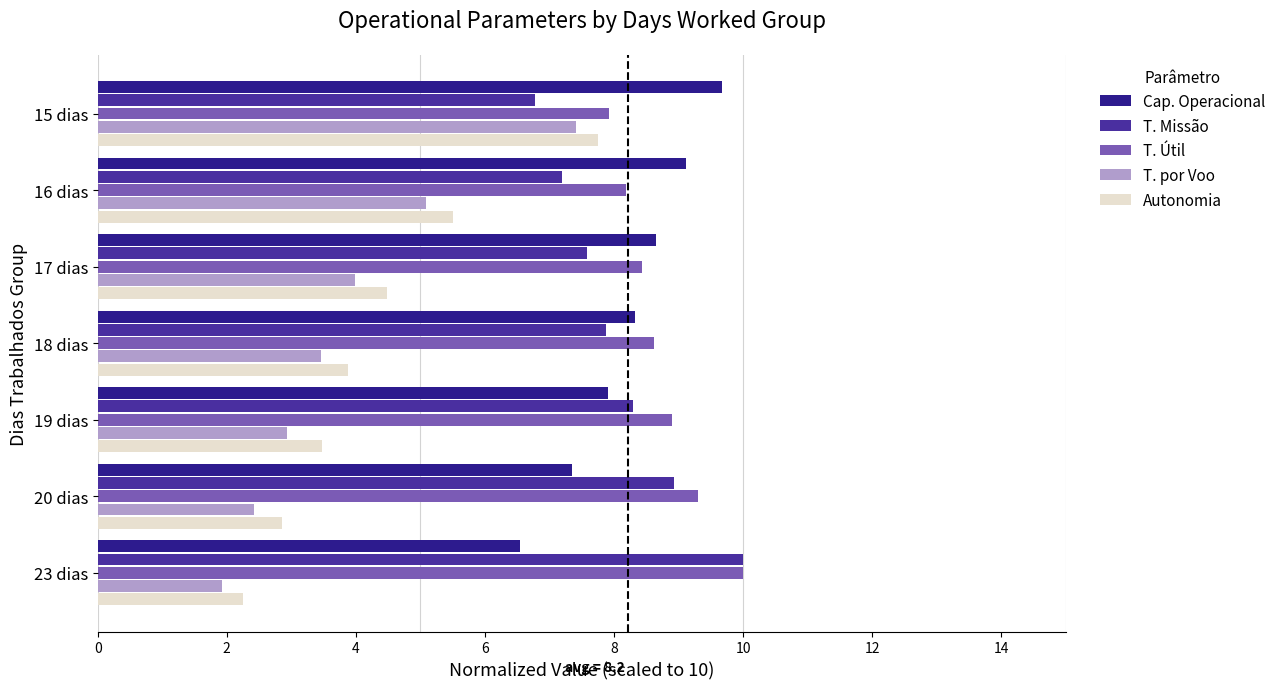

The Capacidade operacional [ha/h] series shows 6.5 at 23 dias. True or false?

True